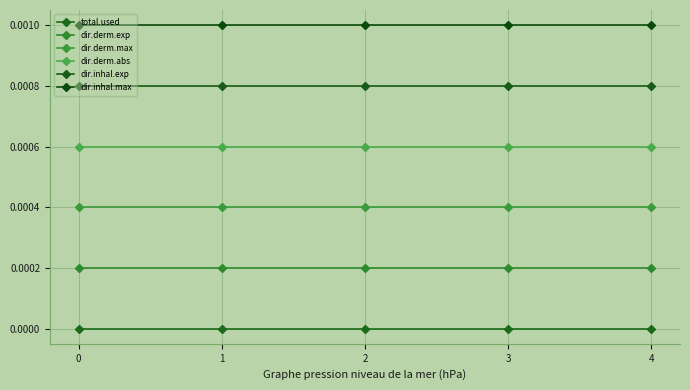

True or false: total.used and dir.derm.max intersect in this chart.

False